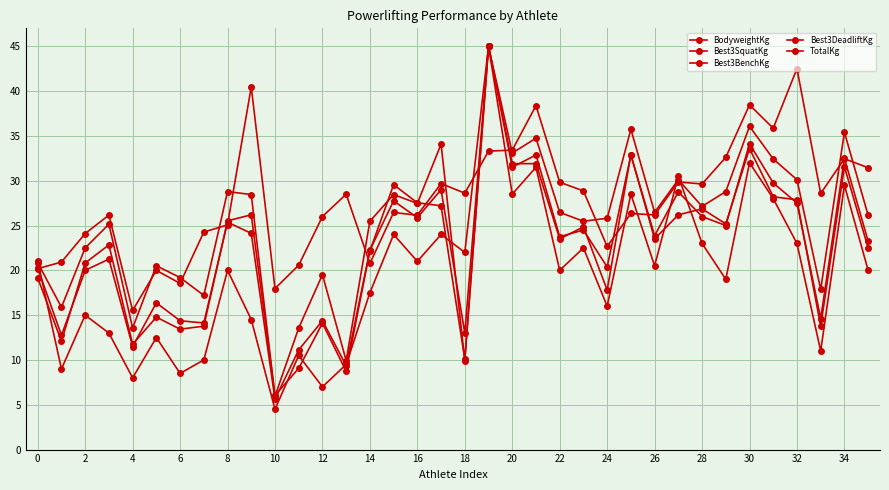

How many interior local peaks does the TotalKg series have?

13